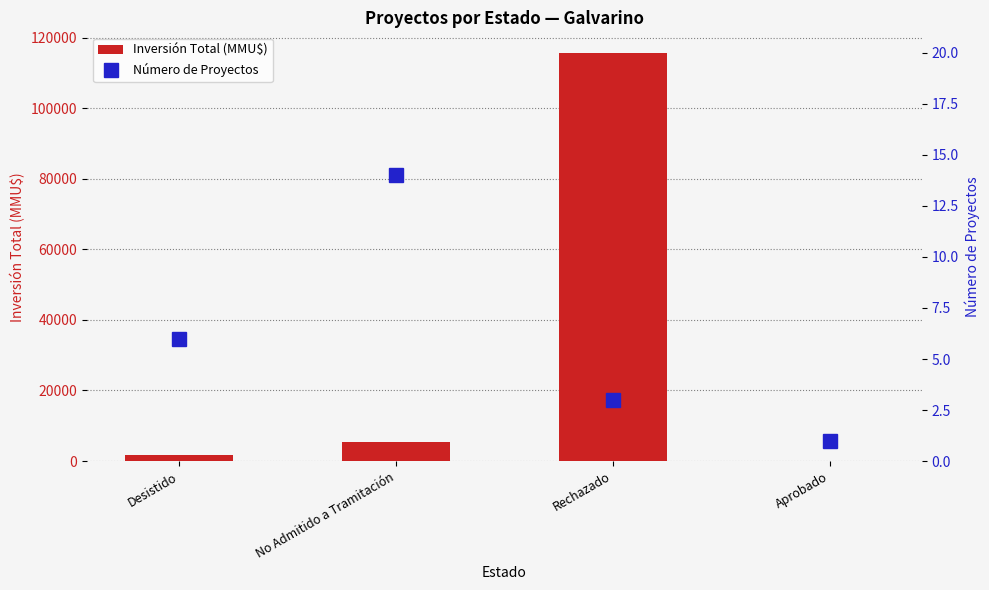

What is the difference between the second highest and second lowest values in the Número de Proyectos series?

3